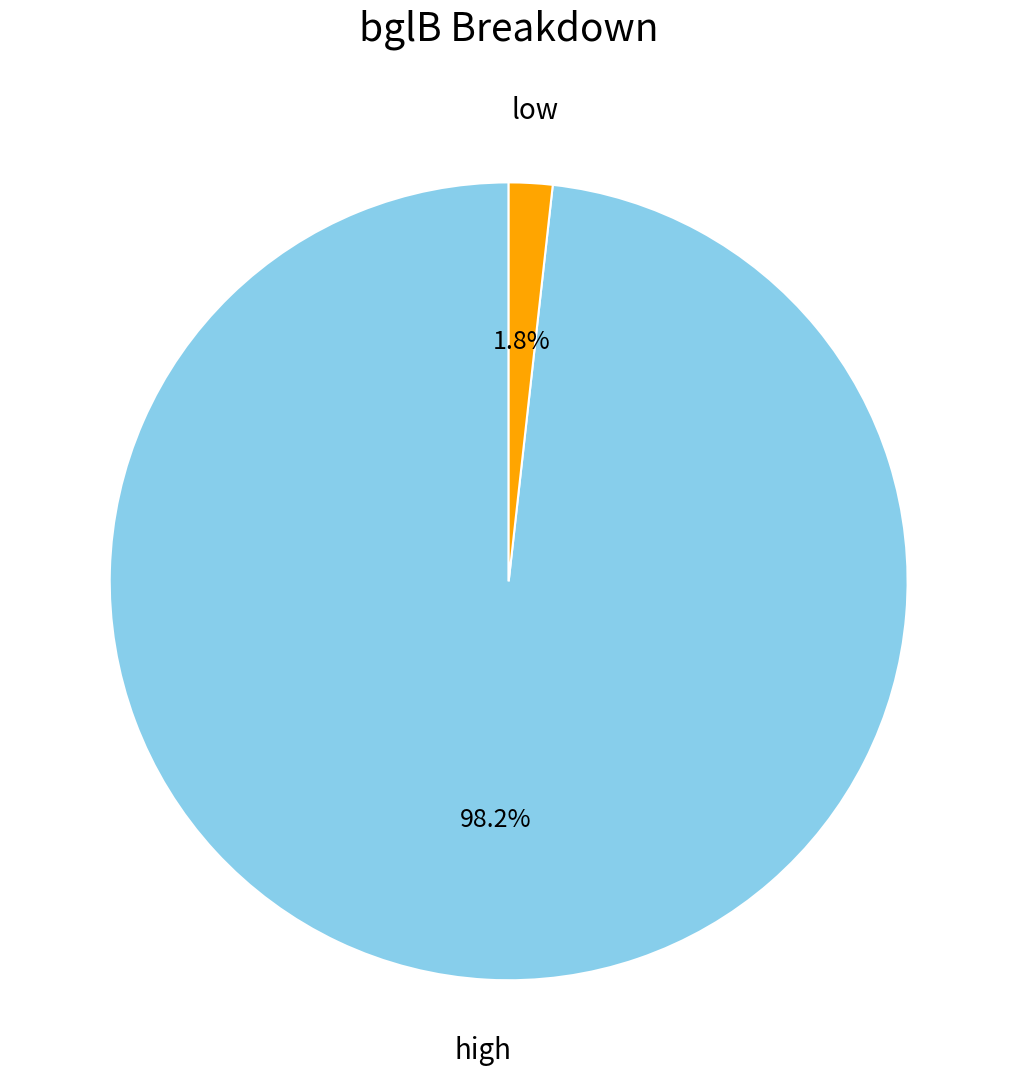

How many segments does this pie chart have?

2